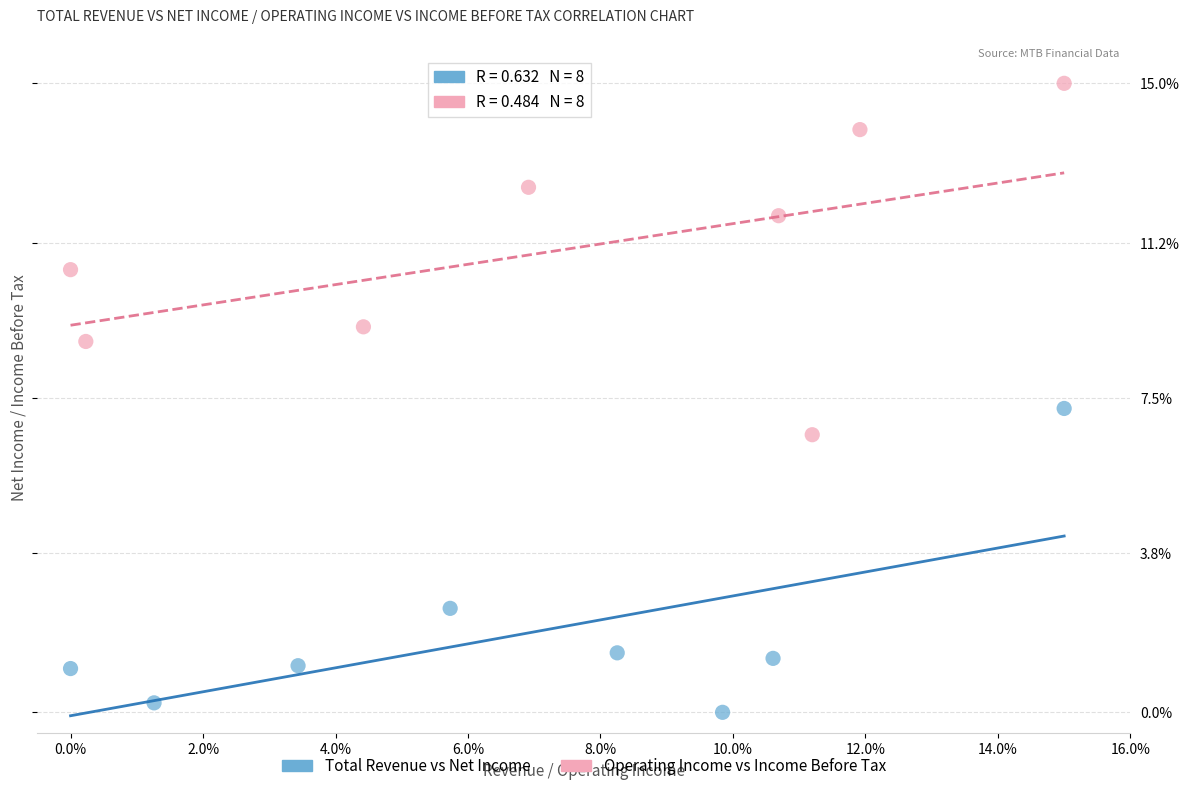

Which series reaches the maximum Y coordinate?

Operating Income vs Income Before Tax